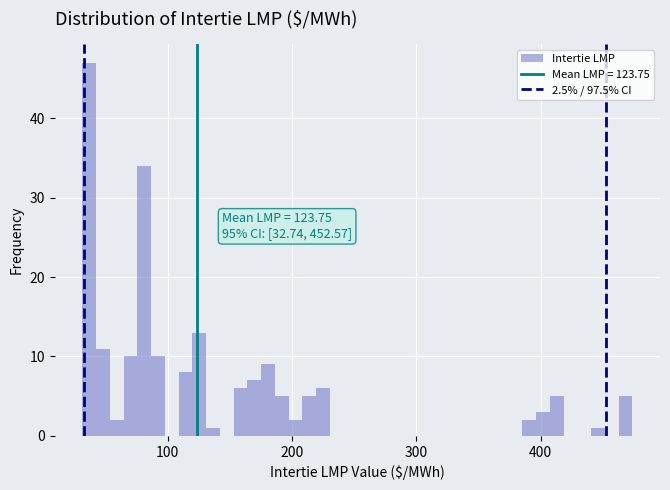

Read against the x-axis, roughly where is the centre of the tallest bar?

40